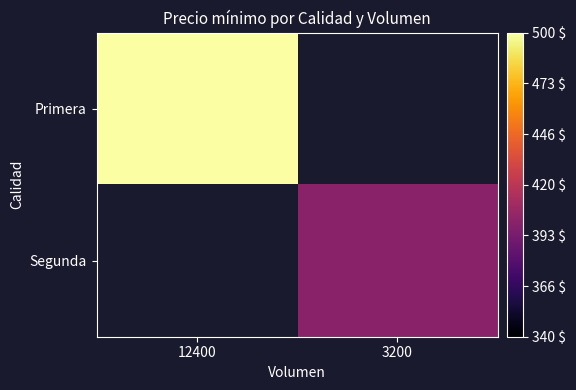

The value of Segunda at 3200 is 400.0. True or false?

True